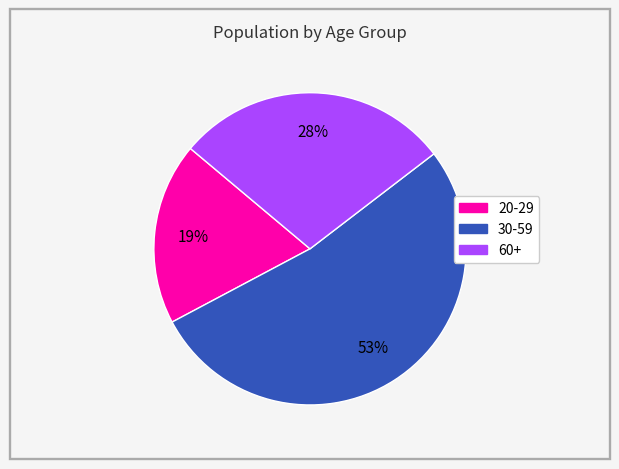

Does 60+ account for over 50% of the chart?

No